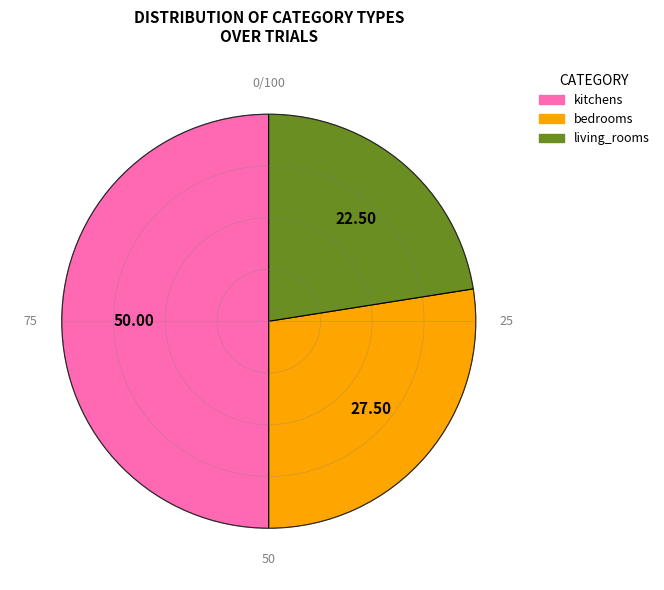

Which has a higher value, kitchens or bedrooms?

kitchens